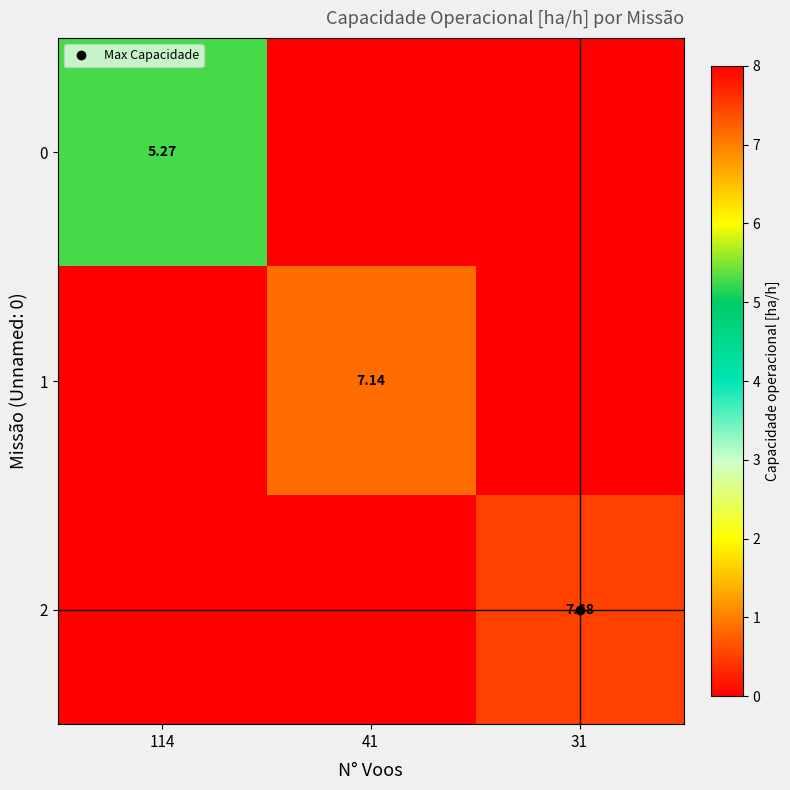

True or false: 2 has a value of 1.7 at 31.

False